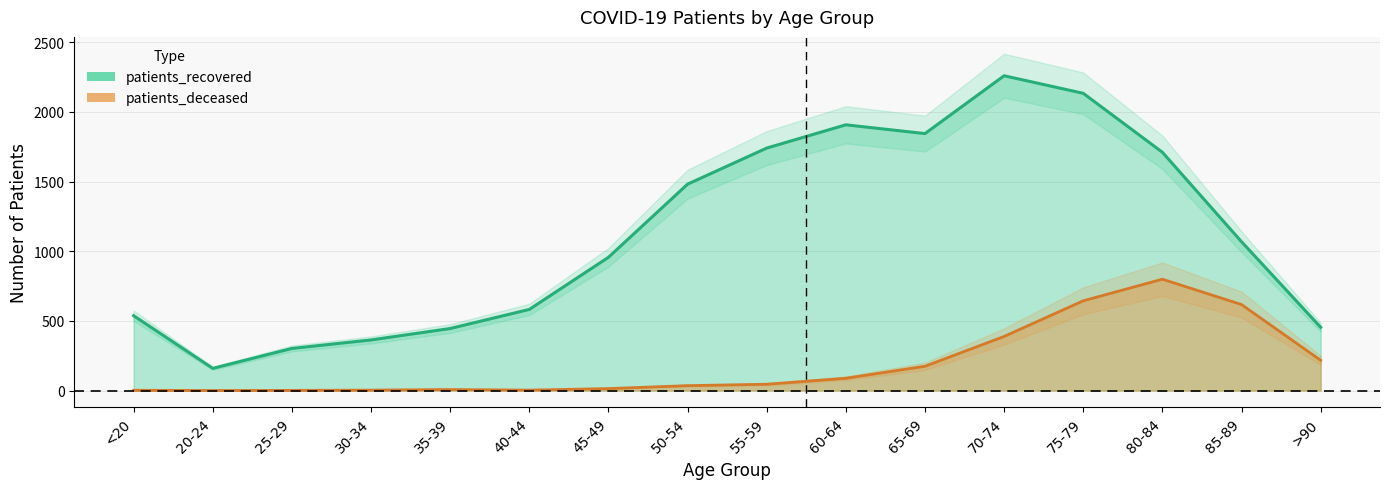

True or false: patients_recovered and patients_deceased cross at least once.

False